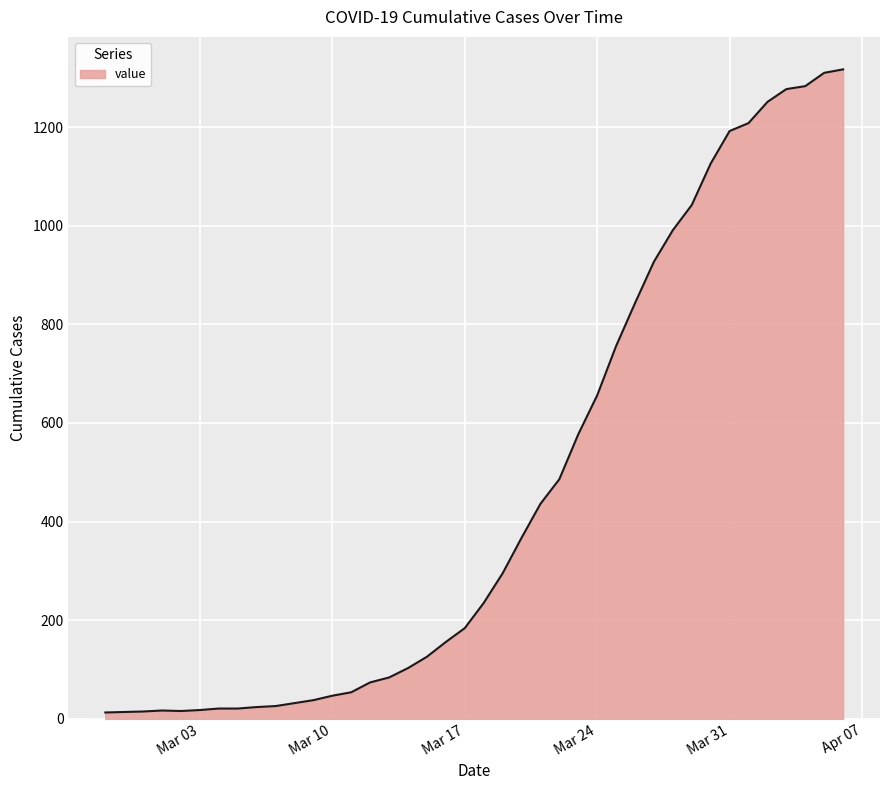

What is the greatest value displayed?

1317